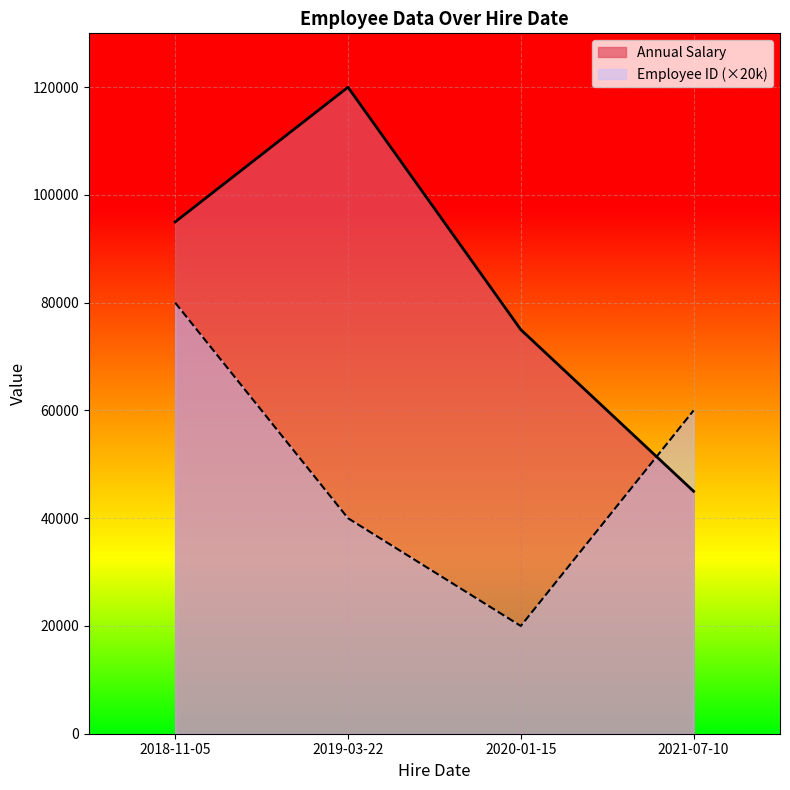

At how many categories does at least one series exceed 36363?

4